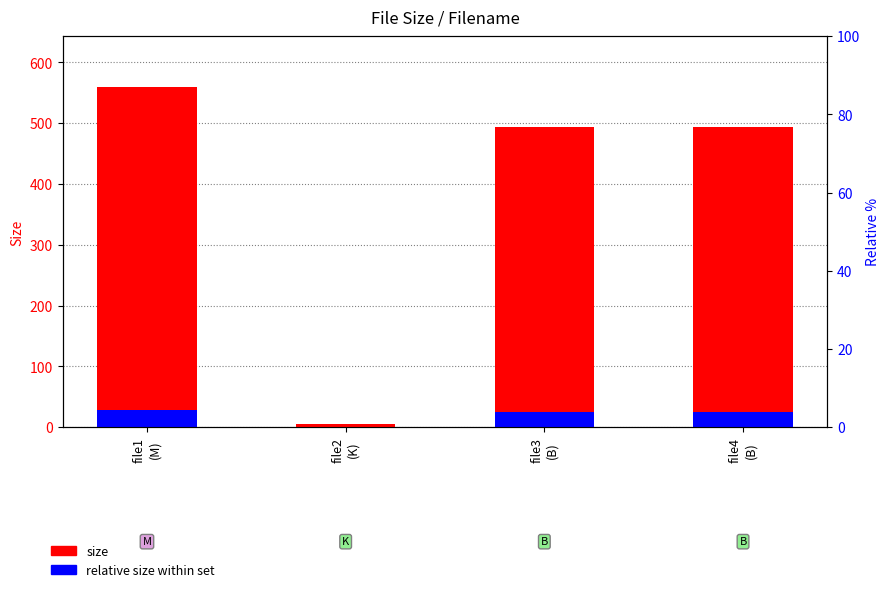

The value of Size at file4
(B) is 751.1. True or false?

False